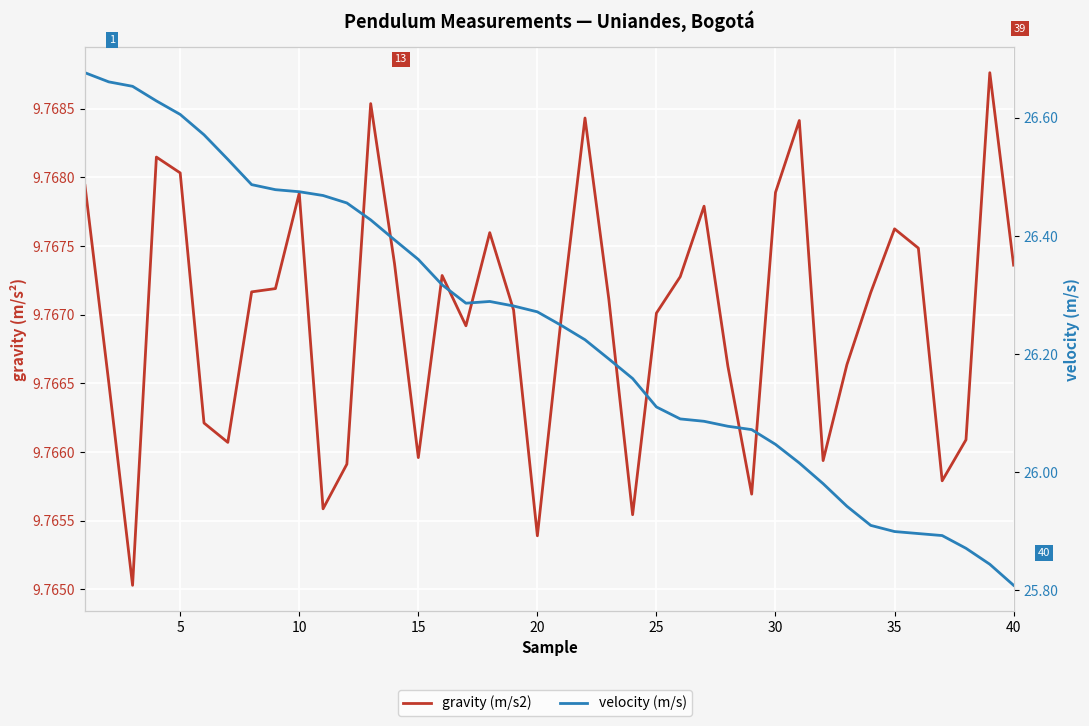

Does the chart display data point markers on the line(s)?

No